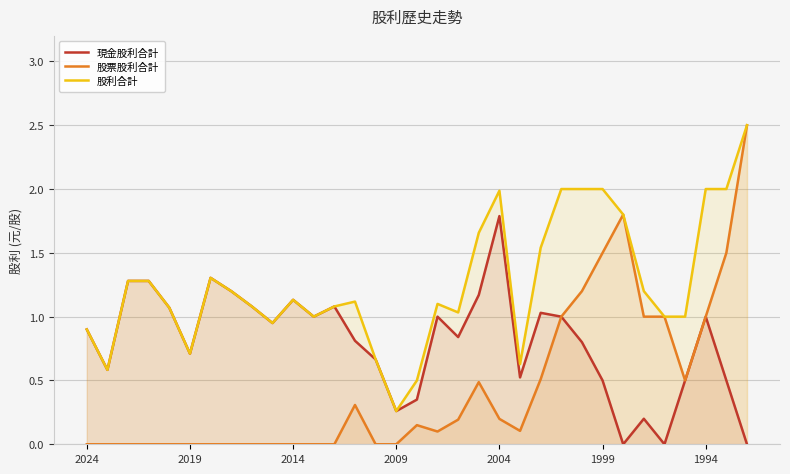

True or false: 股利合計 and 股票股利合計 cross at least once.

False